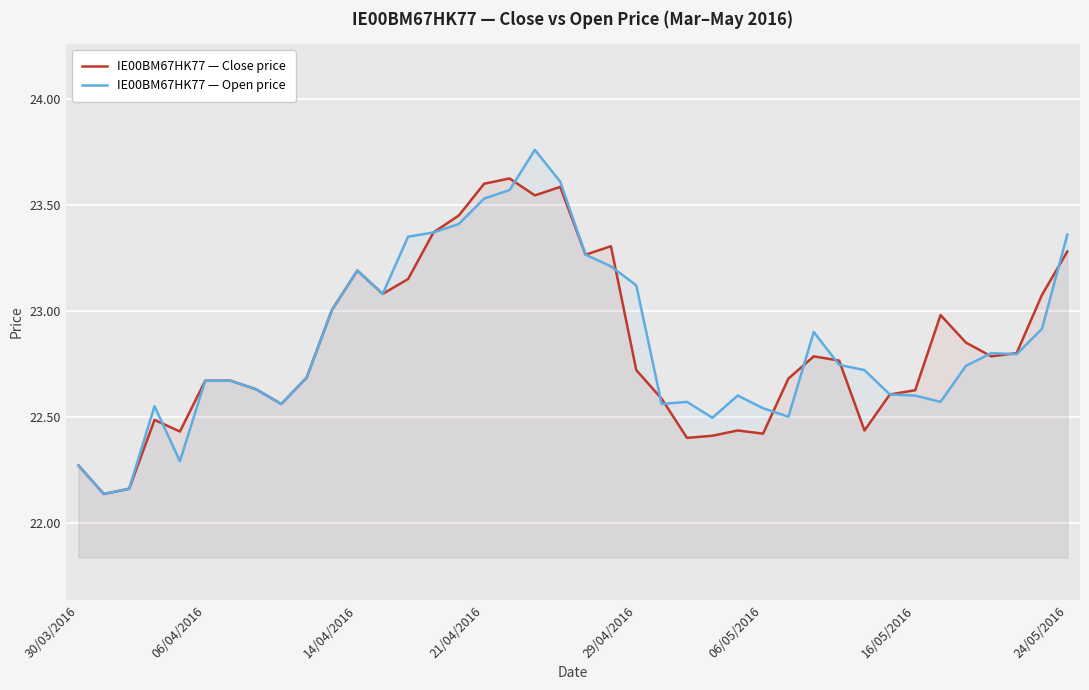

List the series in order of their peak value, highest first.

IE00BM67HK77 — Open price, IE00BM67HK77 — Close price